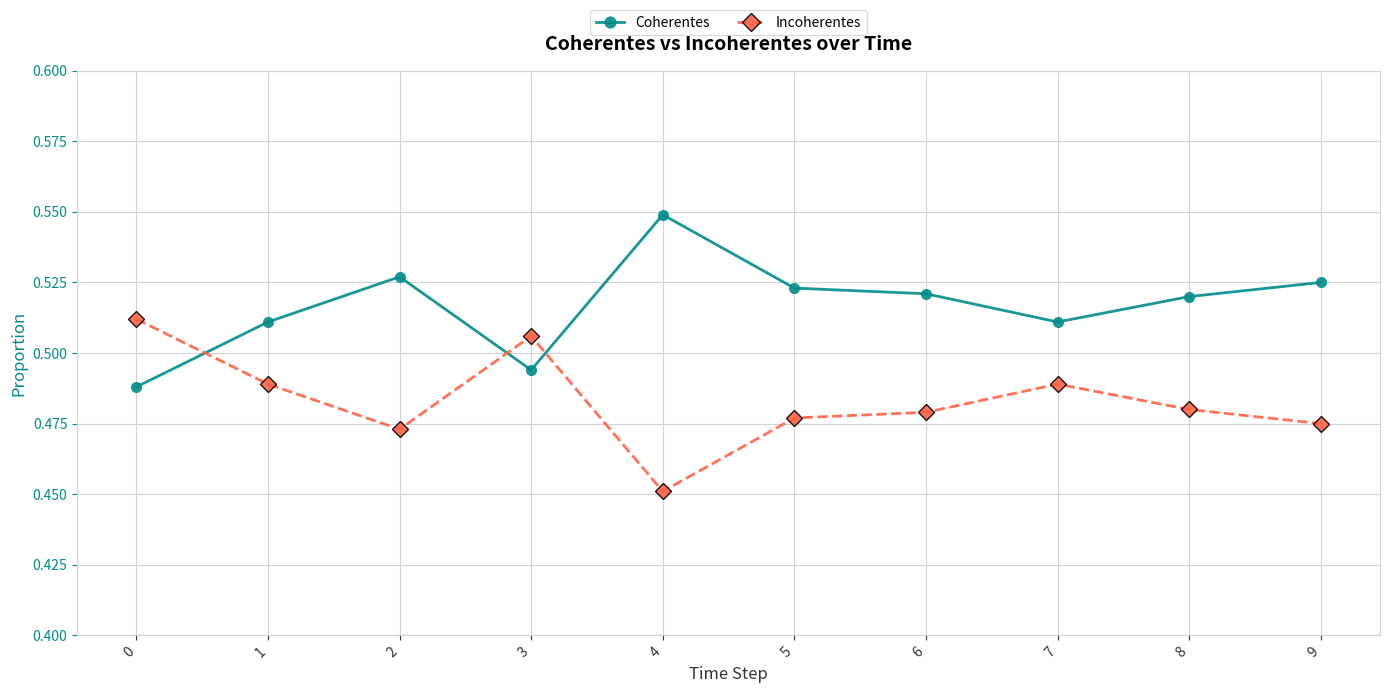

True or false: Coherentes has more than 0 points higher than both neighbors.

True